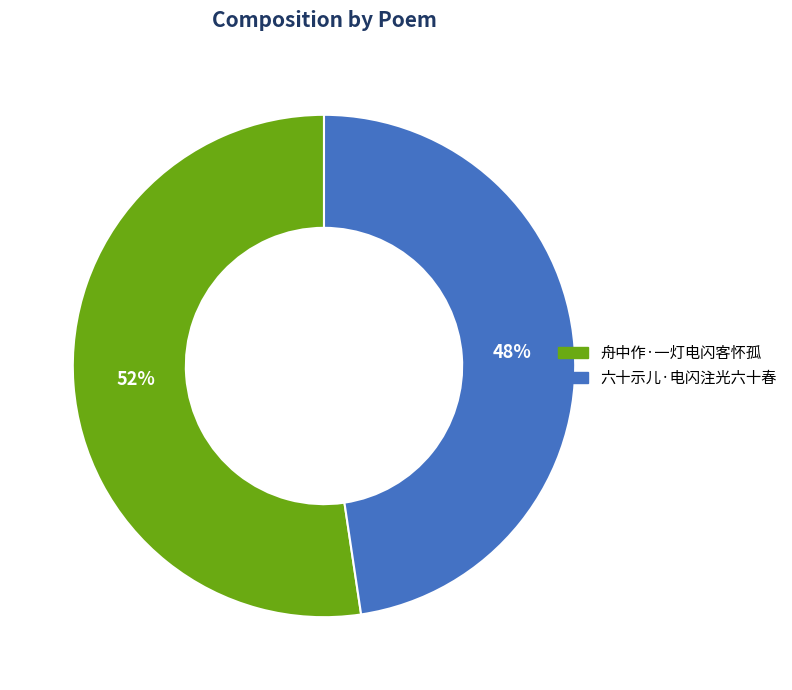

Rank the categories by value from lowest to highest.

六十示儿·电闪注光六十春, 舟中作·一灯电闪客怀孤